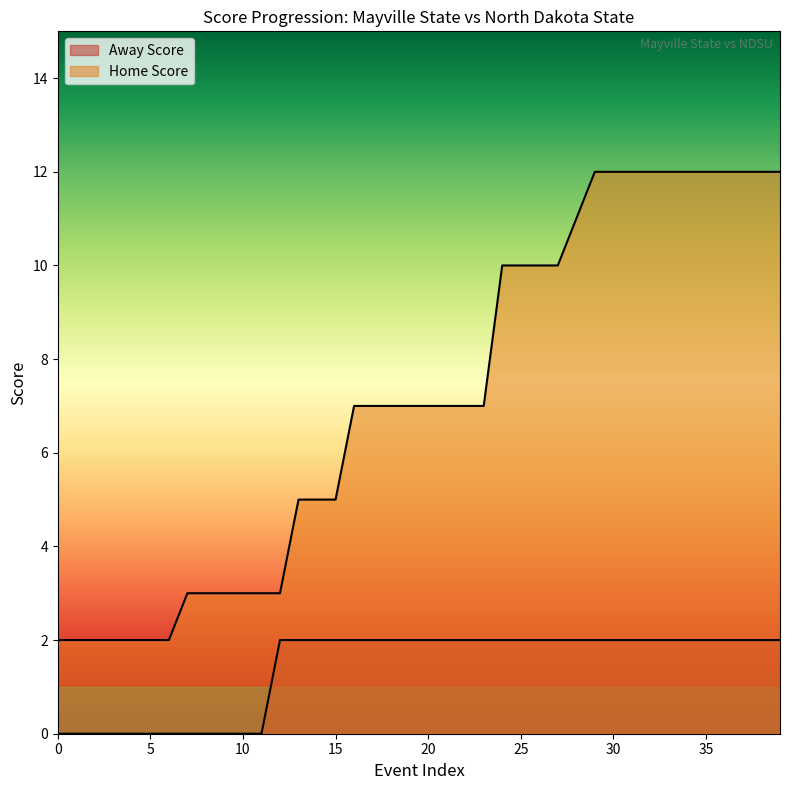

True or false: Home Score has more than 2 interior local peaks.

False